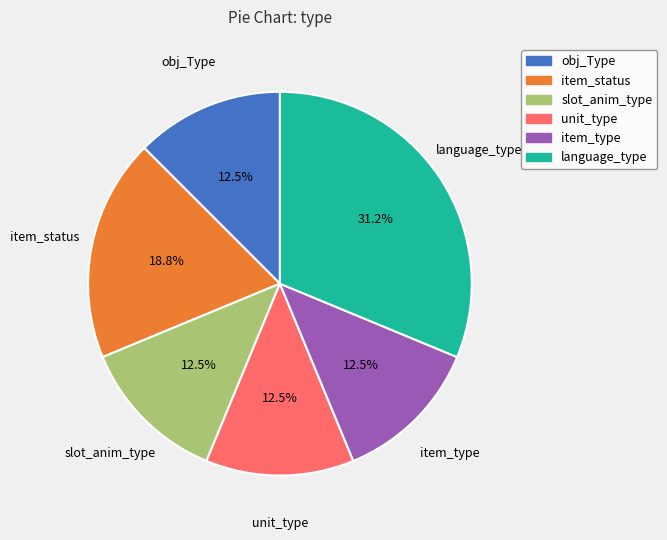

Which slice is the largest?

language_type